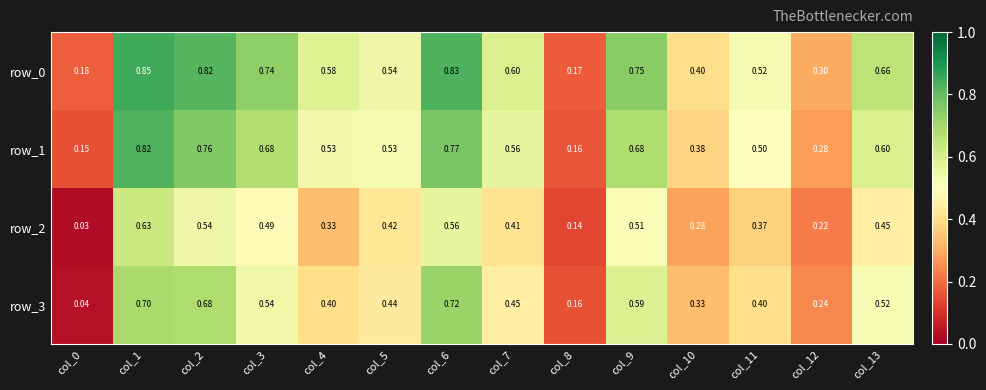

Is the value of row_2 at col_8 greater than the value of row_1 at col_11?

No